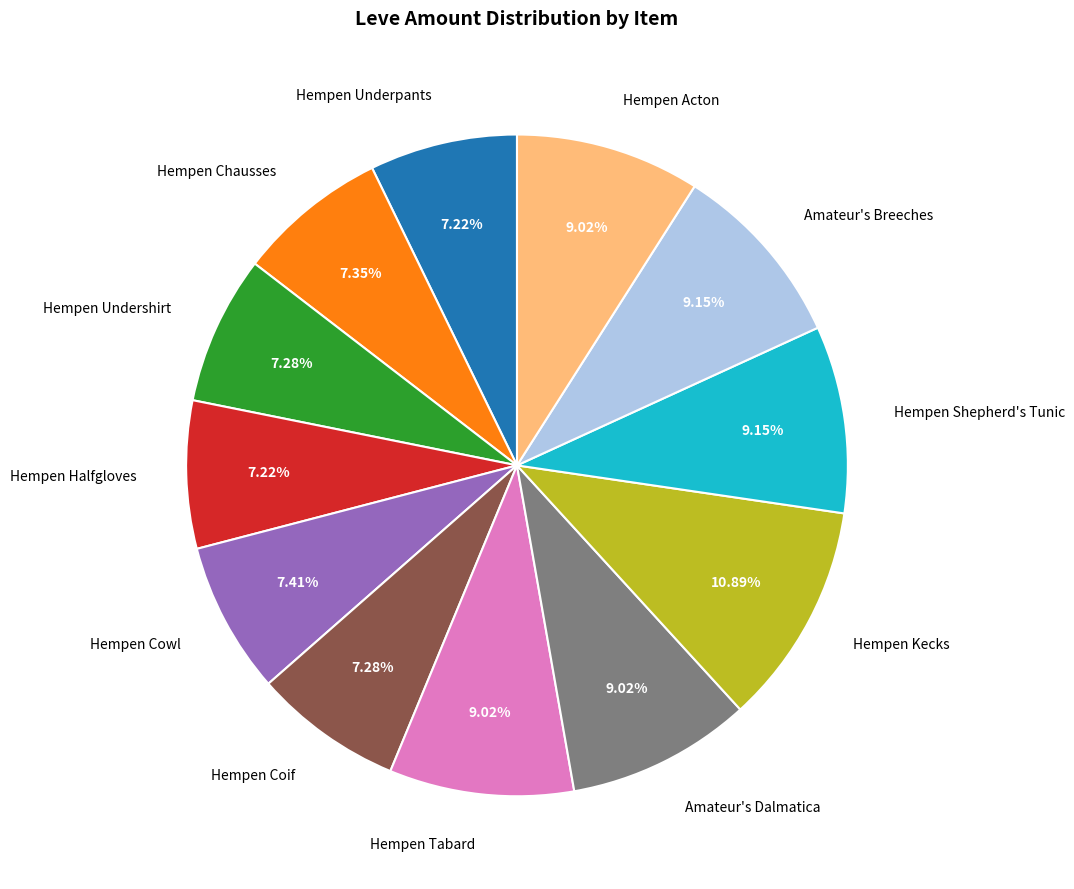

To the nearest percent, what is the difference between the Hempen Undershirt and Hempen Shepherd's Tunic slice percentages?

2%